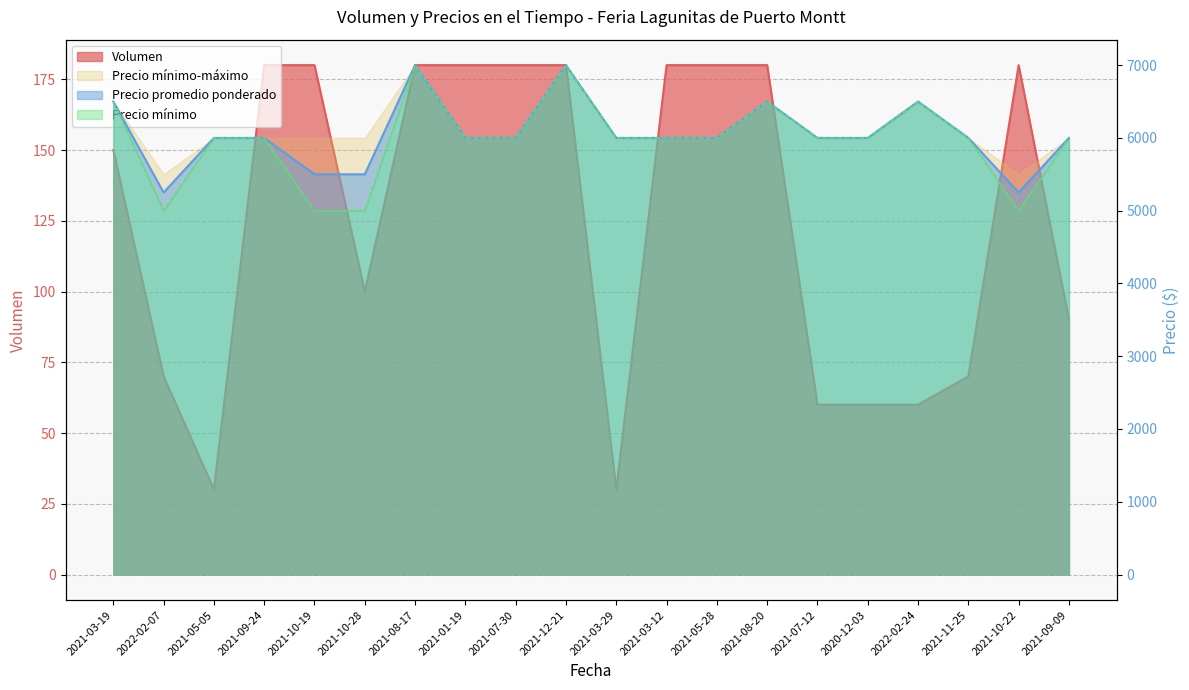

True or false: Precio minimo and Precio promedio ponderado cross at least once.

False